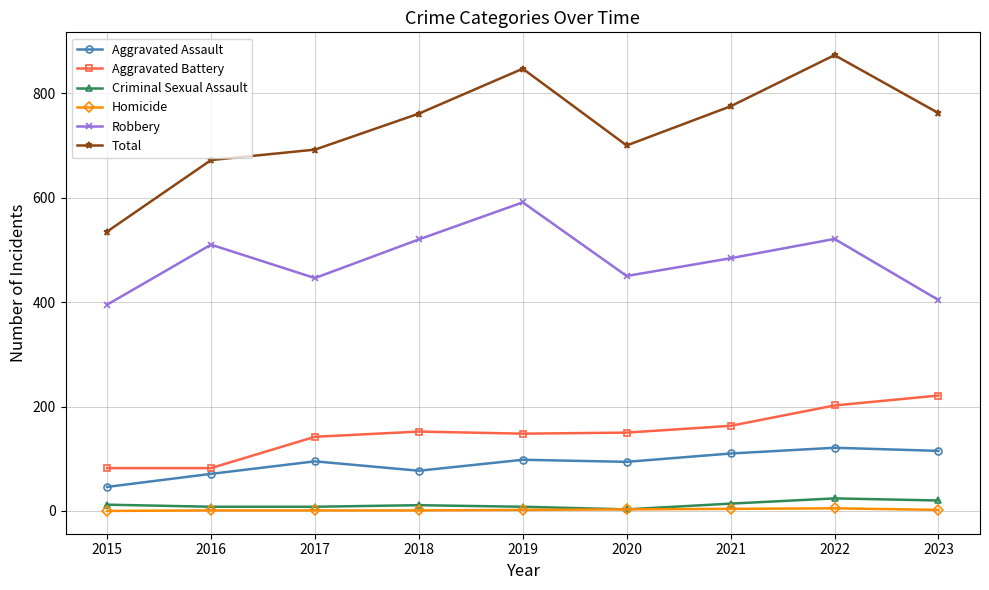

Which label corresponds to the largest value in the chart?

2022